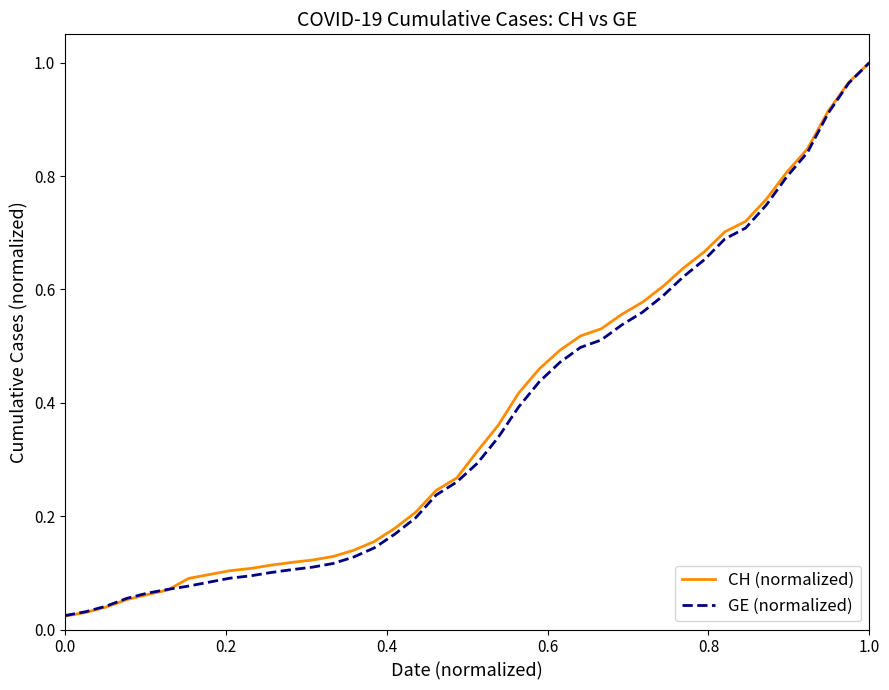

Which series has the largest range (max minus min)?

CH (normalized)